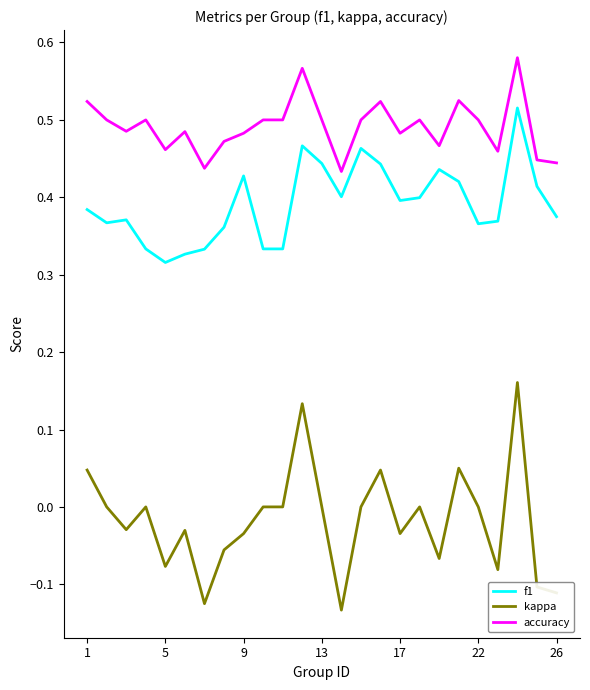

At how many categories does at least one series exceed 0?

25